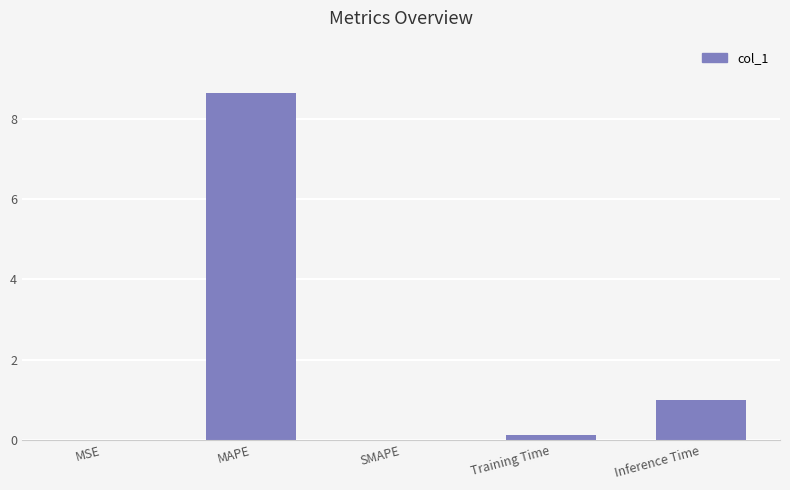

Which label corresponds to the largest value in the chart?

MAPE